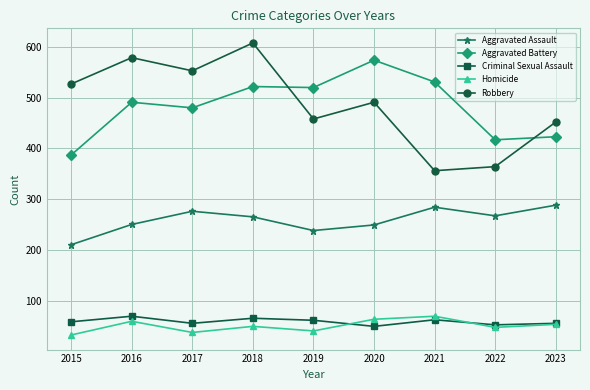

Is the value of Aggravated Assault at 2021 greater than the value of Aggravated Battery at 2023?

No